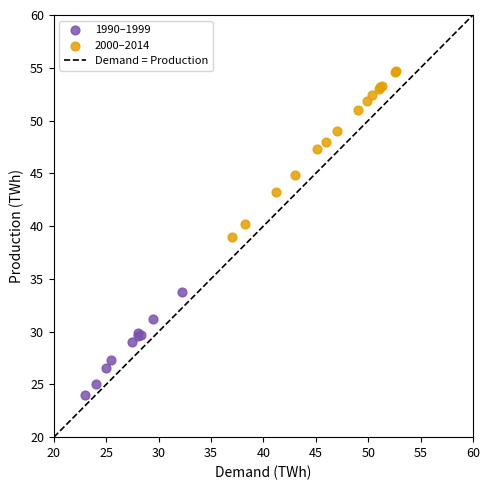

Which series reaches the maximum Y coordinate?

2000–2014